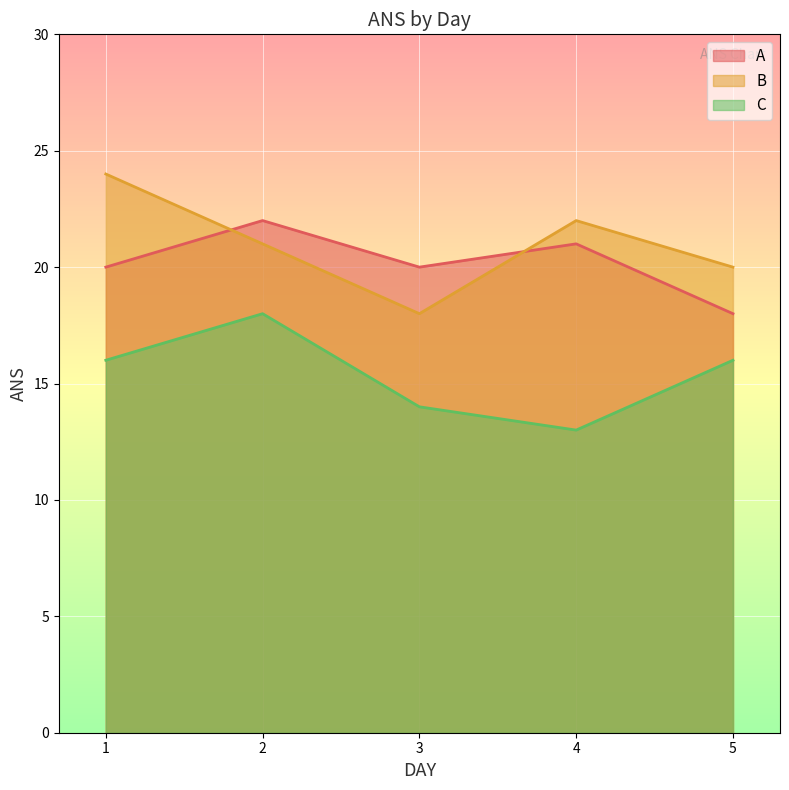

In B, how many points are higher than both neighbors (excluding endpoints)?

1